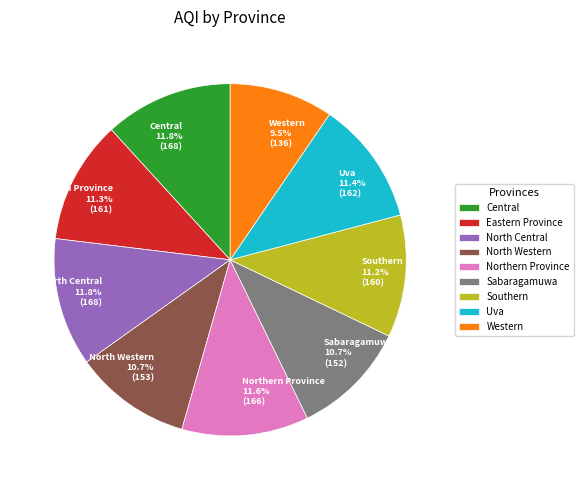

Does North Western represent more than half of the total?

No